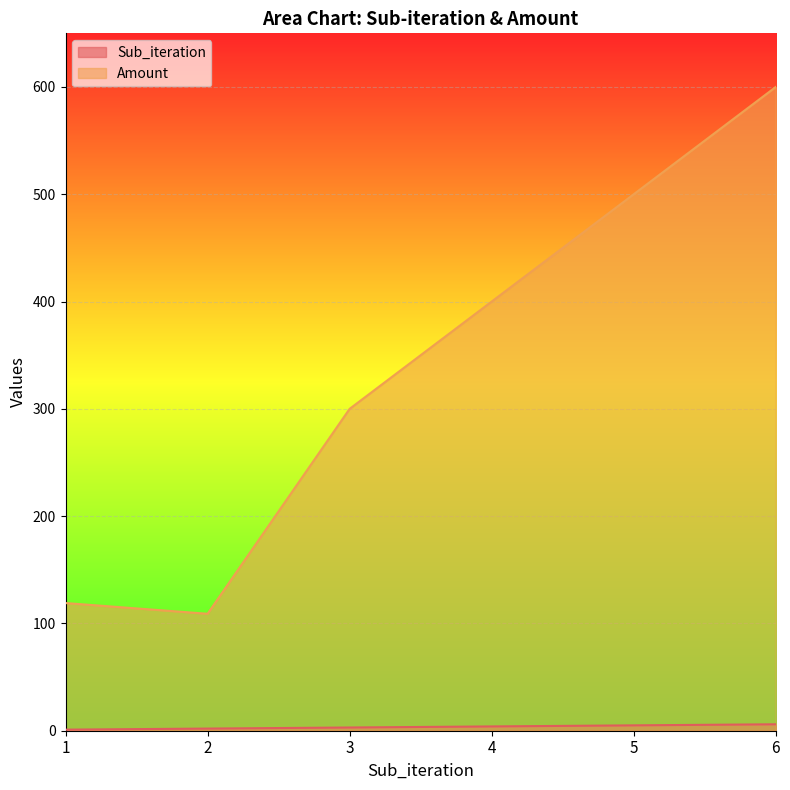

What is the value of the Sub_iteration point at the 5th from the left?

5